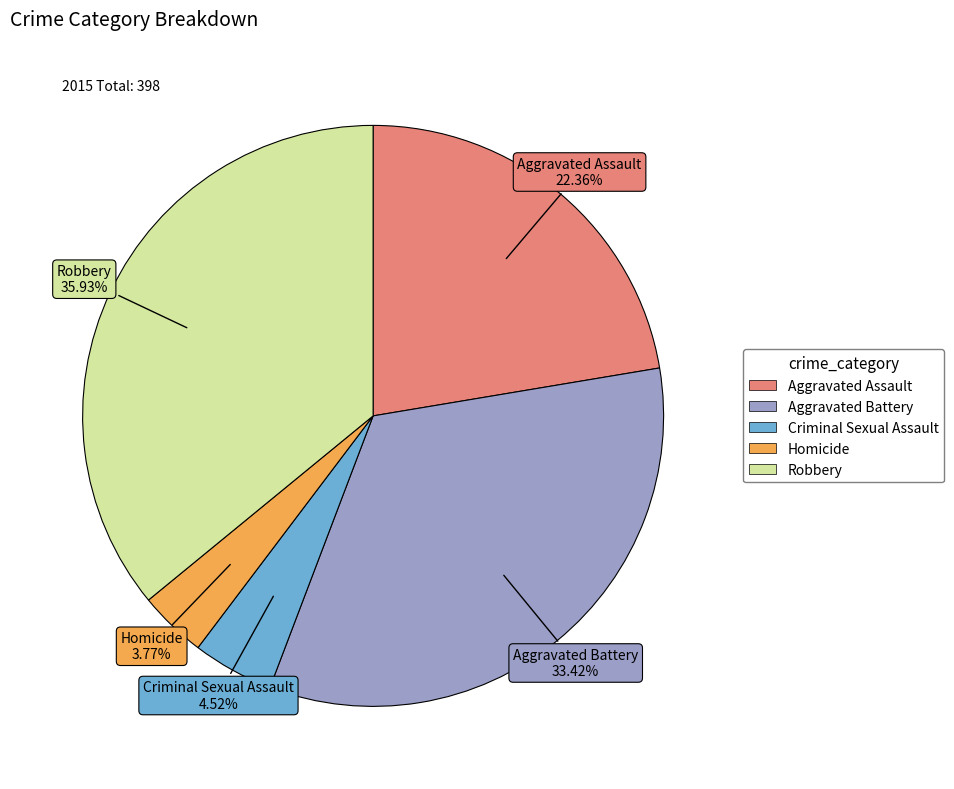

Is there a majority slice in this chart?

No